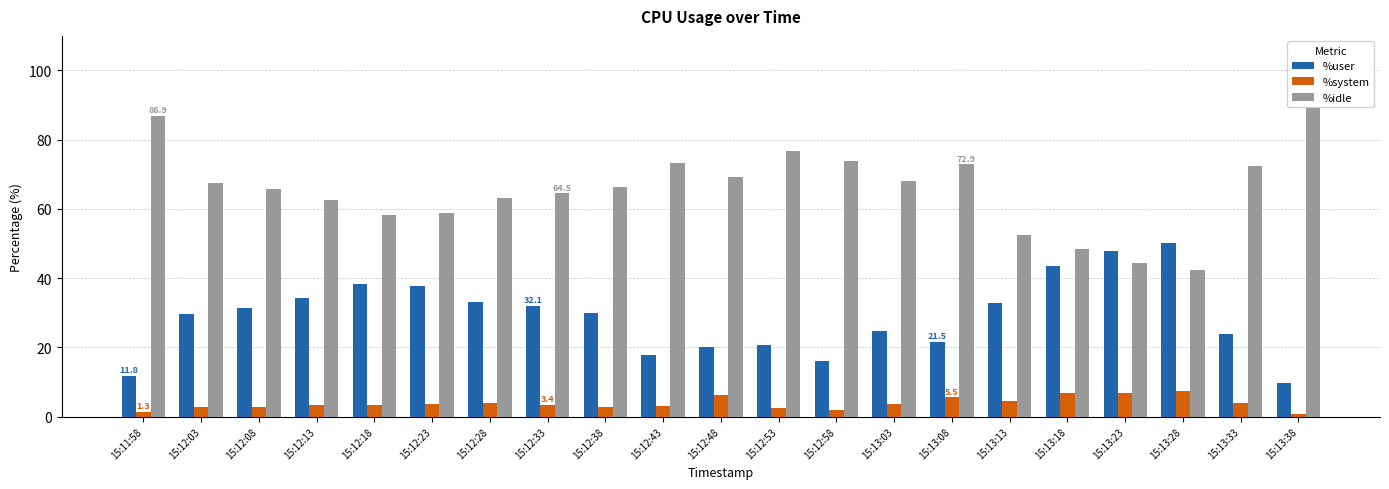

What is the label of the 3rd bar from the right?

15:13:28